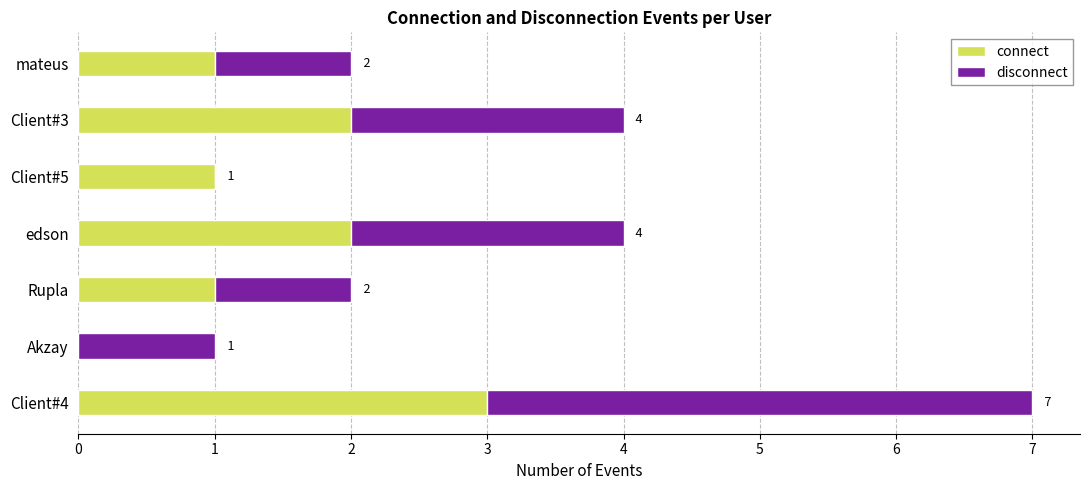

Is it true that connect equals 0 at Akzay?

True